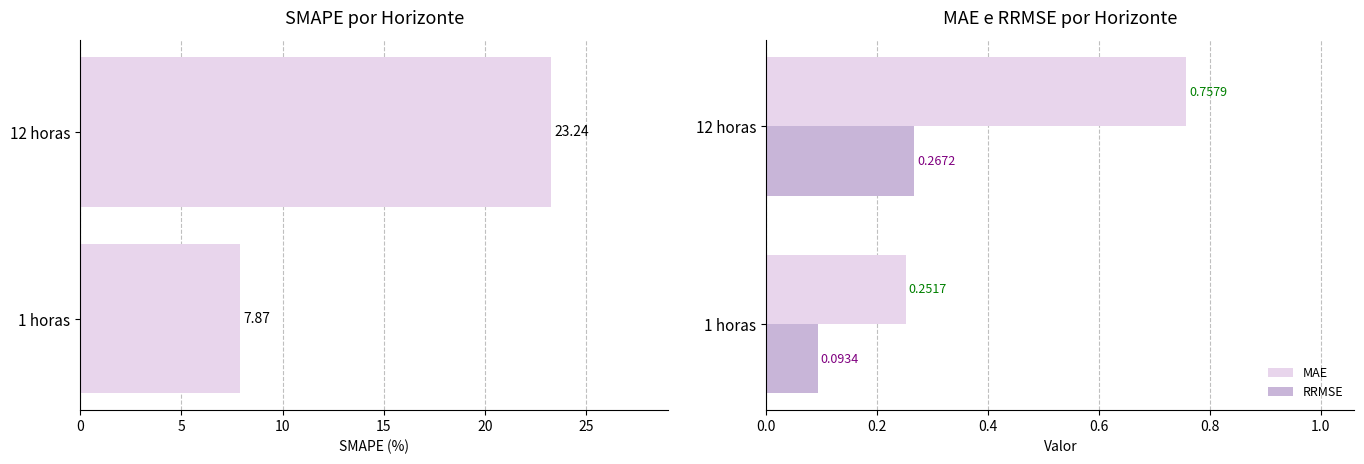

What is the difference between the maximum and minimum values in the MAE series?

0.5